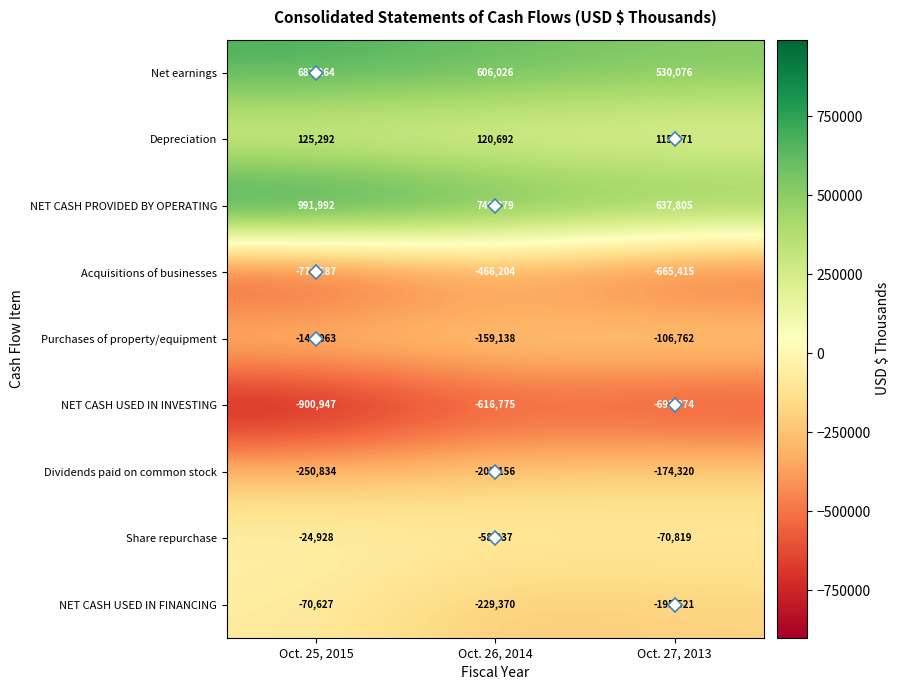

What is the minimum value for NET CASH USED IN FINANCING?

-229370